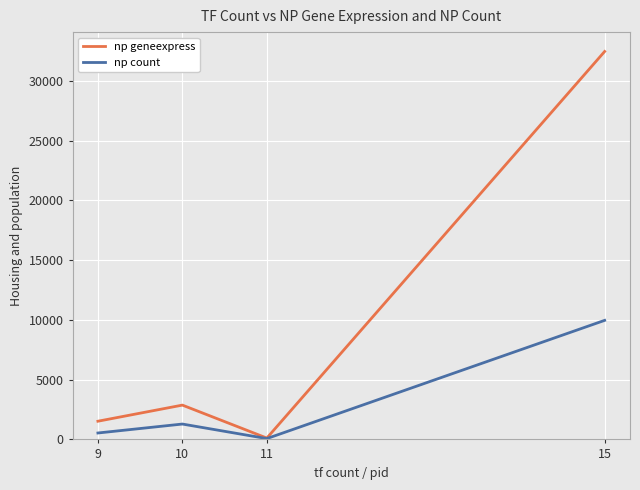

What is the minimum value for np geneexpress?

113